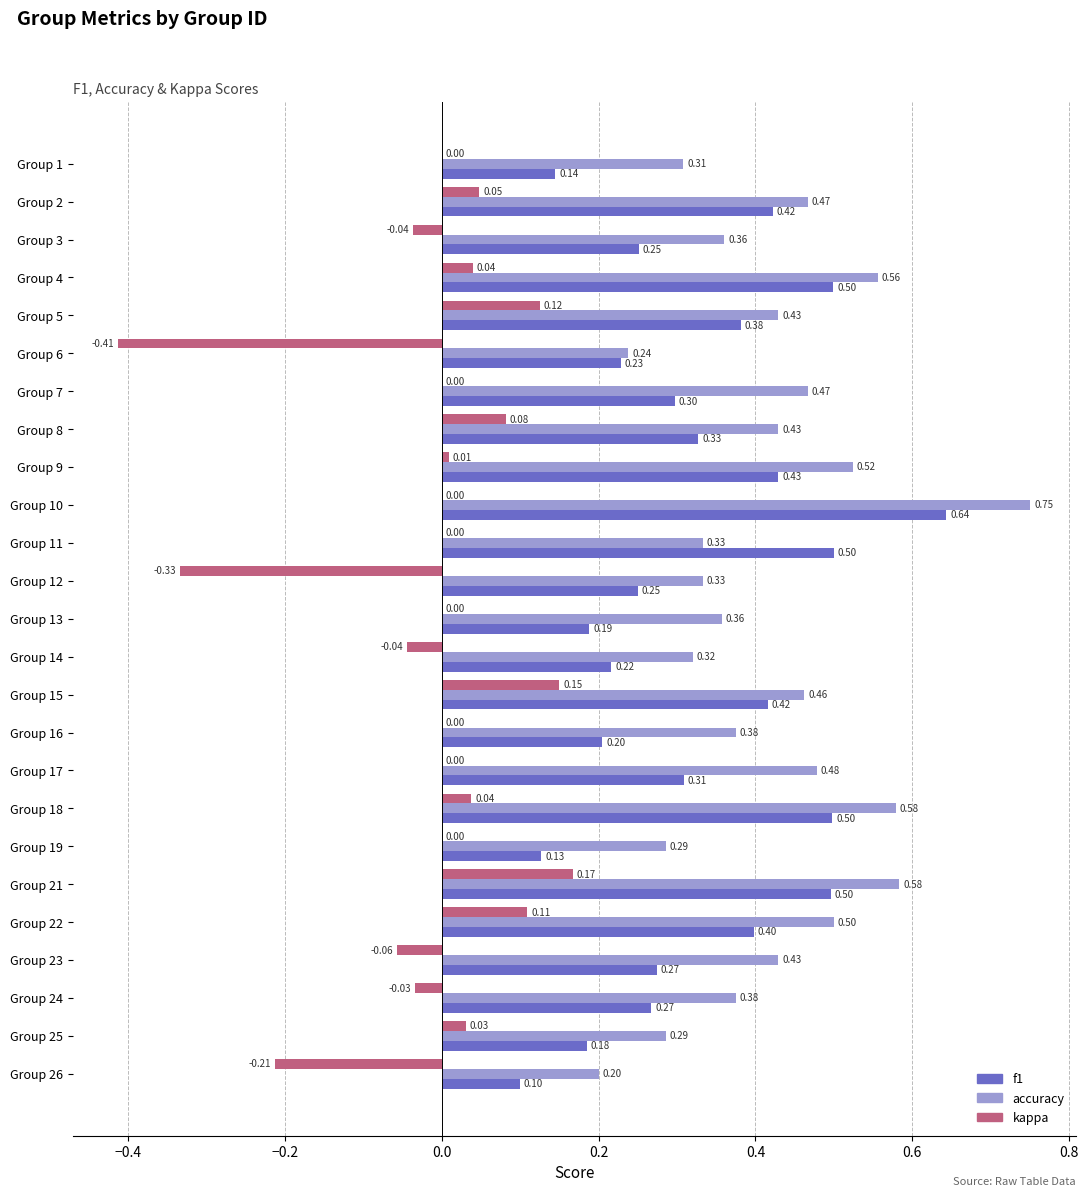

Between Group 4 and Group 8, which series saw the biggest shift?

f1